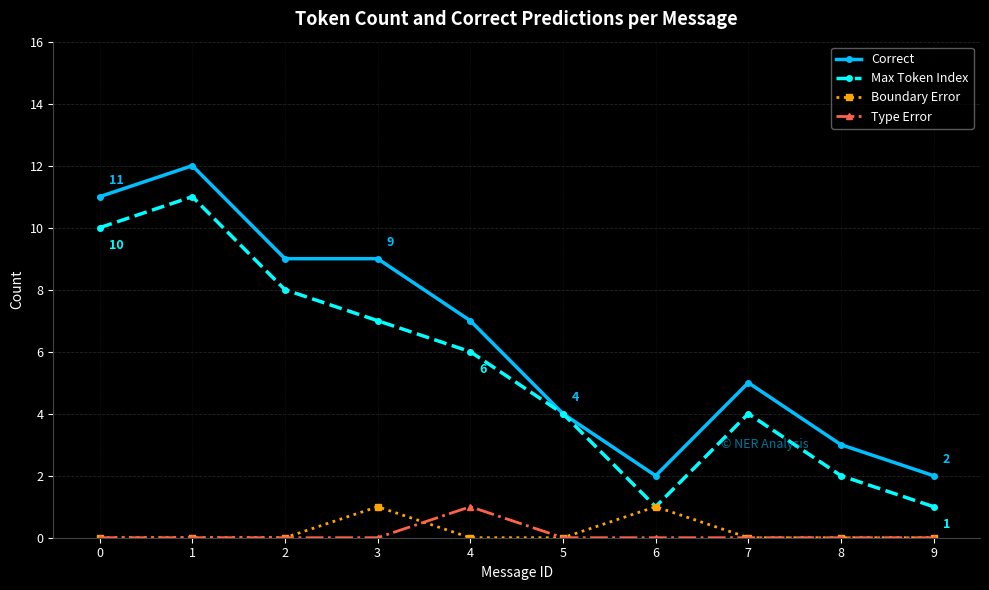

Reading right to left, transcribe all the data shown in this chart.

Correct: 9=2	8=3	7=5	6=2	5=4	4=7	3=9	2=9	1=12	0=11
Max Token Index: 9=1	8=2	7=4	6=1	5=4	4=6	3=7	2=8	1=11	0=10
Boundary Error: 9=0	8=0	7=0	6=1	5=0	4=0	3=1	2=0	1=0	0=0
Type Error: 9=0	8=0	7=0	6=0	5=0	4=1	3=0	2=0	1=0	0=0